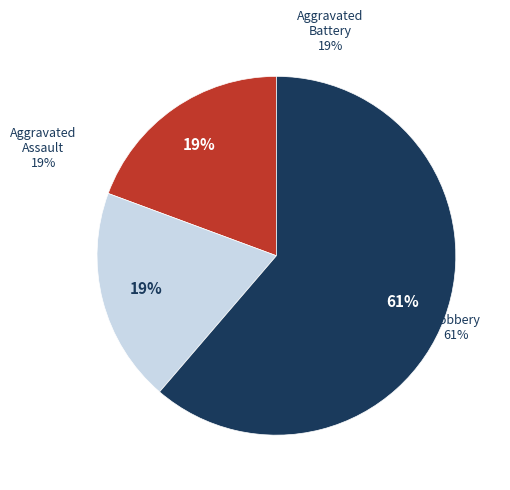

Does Robbery account for over 50% of the chart?

Yes